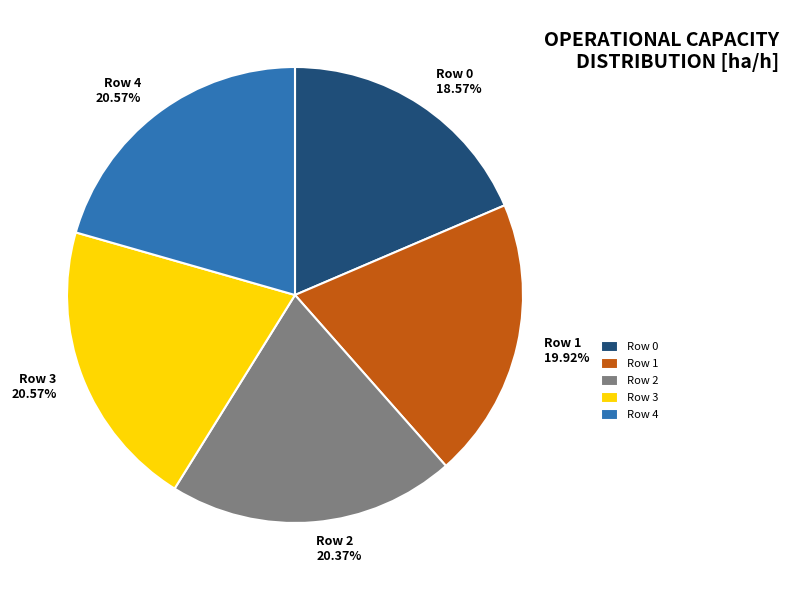

What is the ratio of the value at Row 3 to the value at Row 1?

1.0